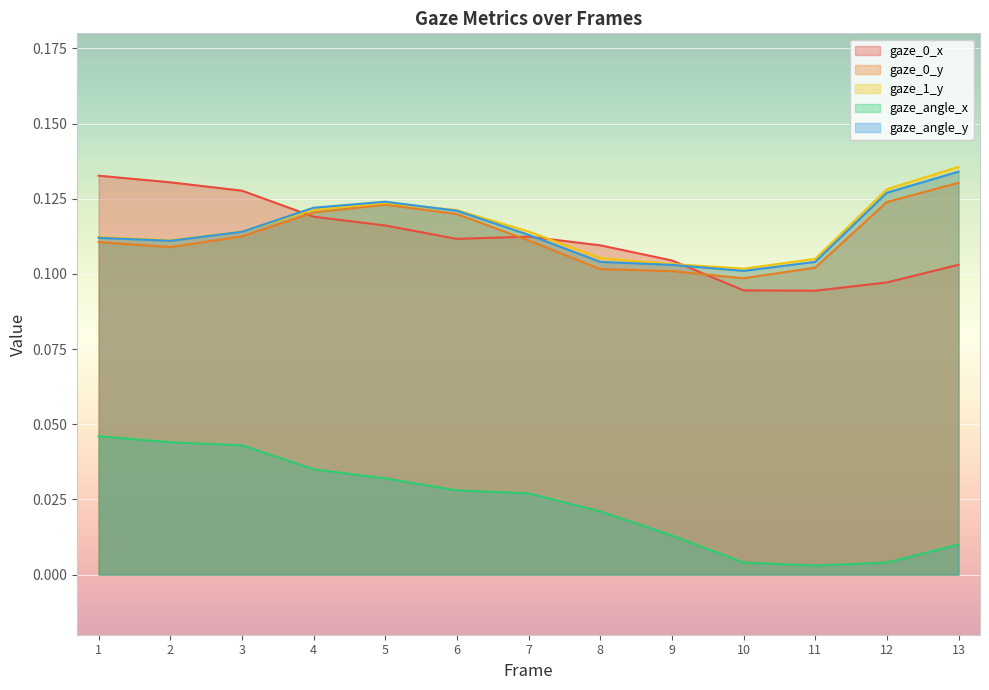

List the labels in order of gaze_0_y value, smallest first.

10, 9, 8, 11, 2, 1, 7, 3, 6, 4, 5, 12, 13